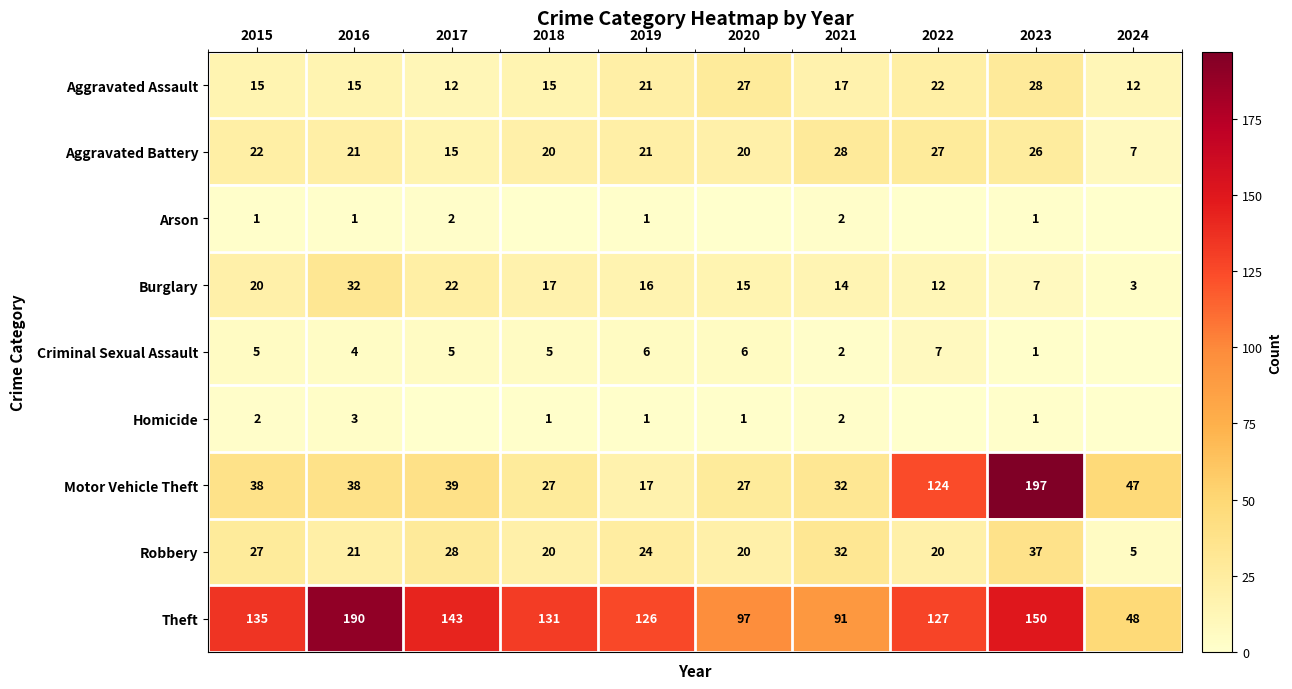

Read the Burglary value at 2017, to the nearest 10.

20